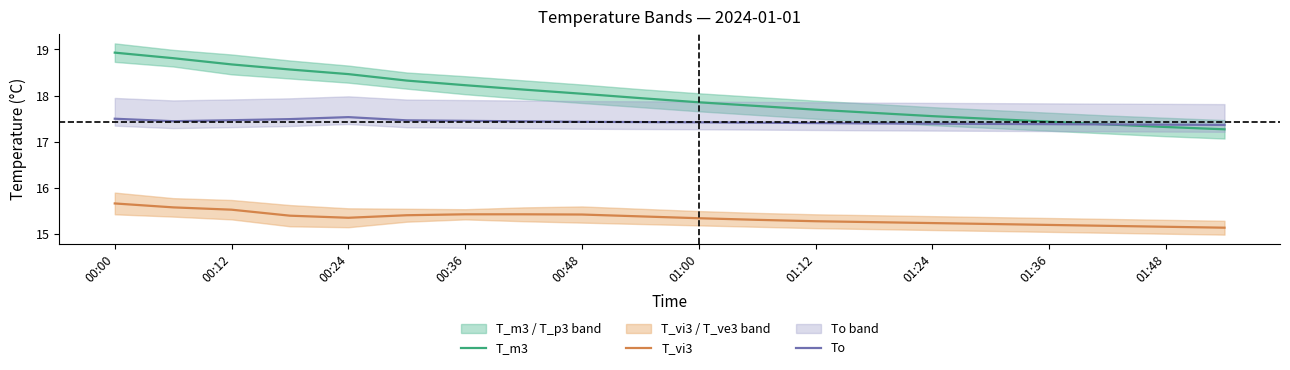

True or false: T_vi3 and T_m3 intersect in this chart.

False